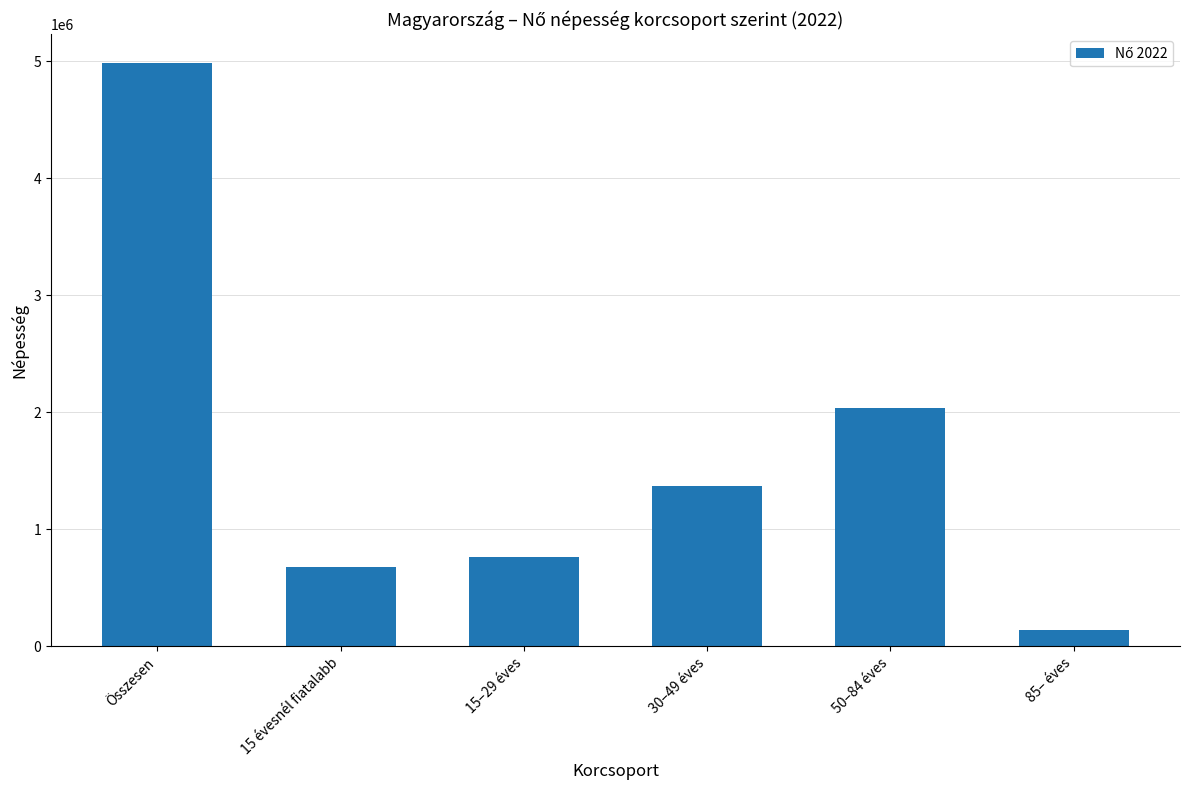

Reading right to left, list all the values displayed in this chart.

85– éves=135578	50–84 éves=2035494	30–49 éves=1374311	15–29 éves=759930	15 évesnél fiatalabb=677475	Összesen=4982788